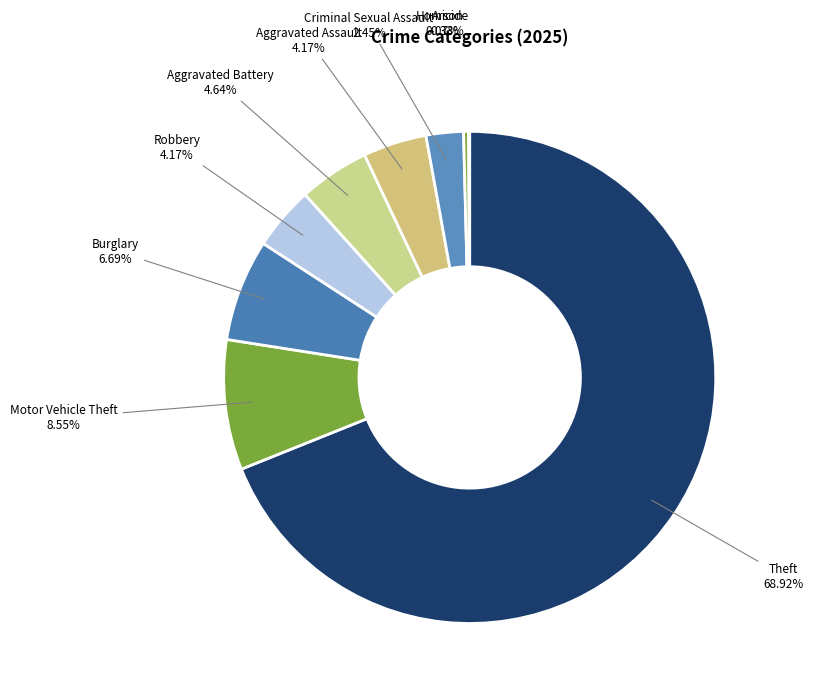

Is the sum of Criminal Sexual Assault and Robbery greater than half?

No